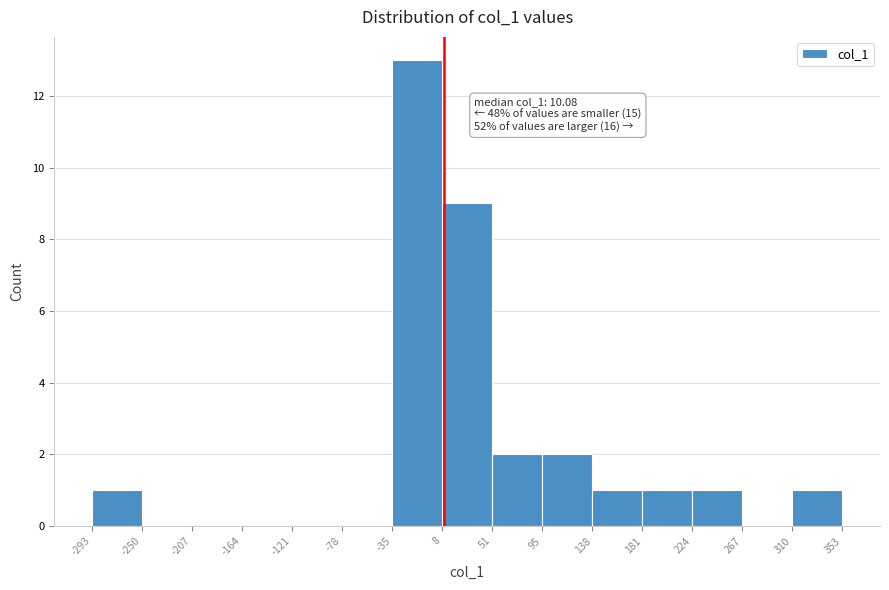

Which range on the x-axis has the tallest bar?

-35 to 8